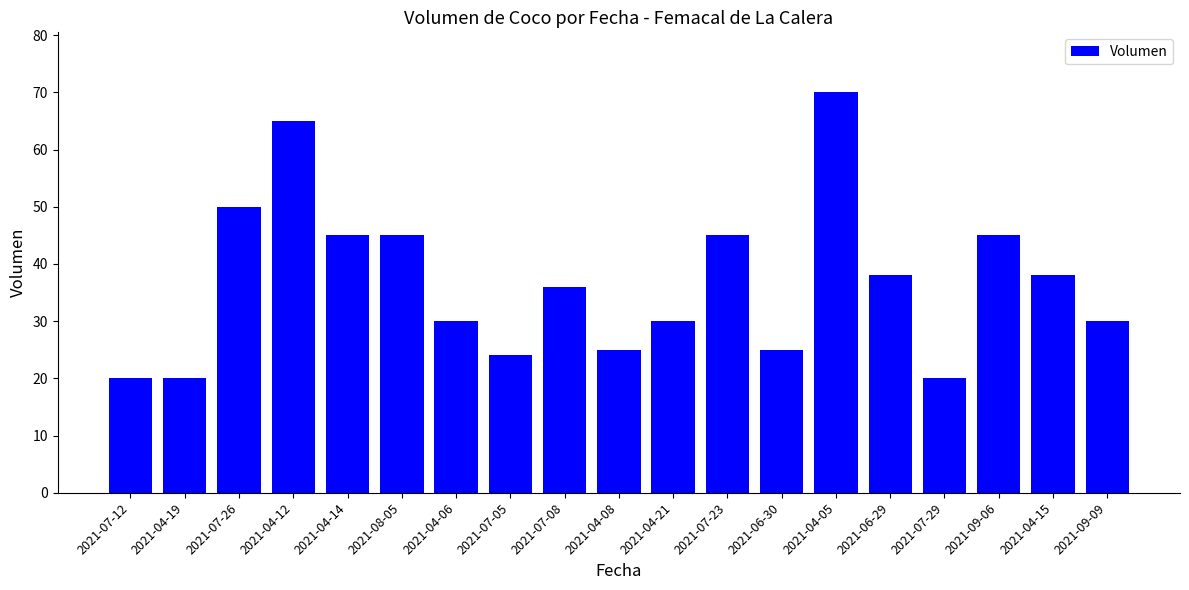

What is the change in value from 2021-06-29 to 2021-09-06?

+7